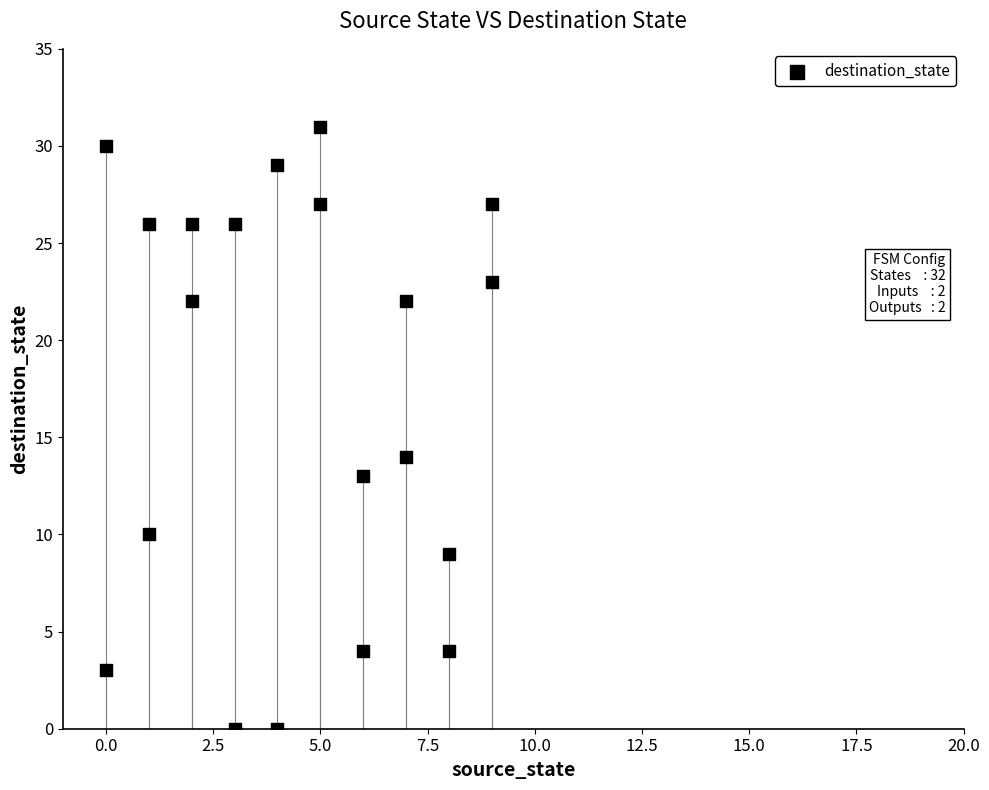

What Y value in the scatter plot is closest to 15?

14